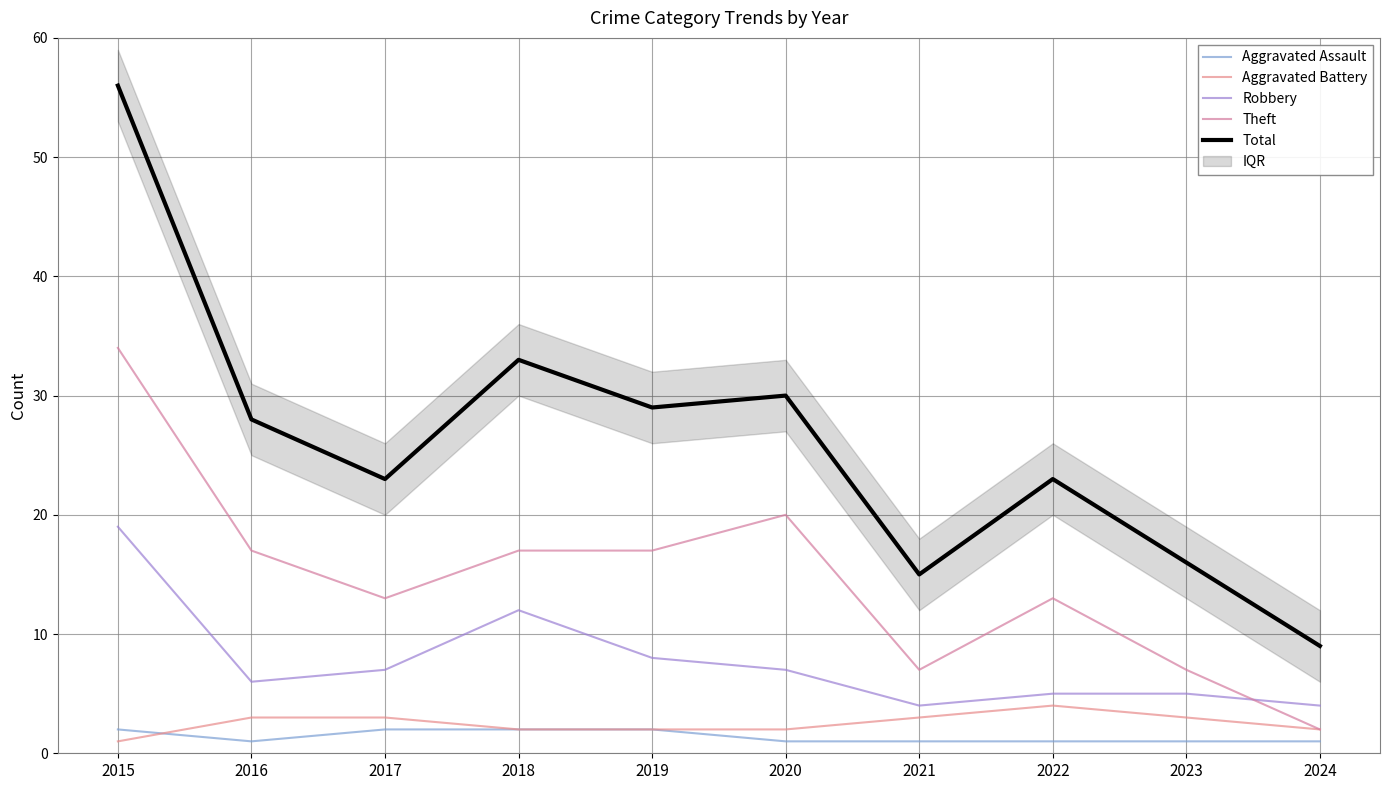

The Total series shows 29 at 2019. True or false?

True